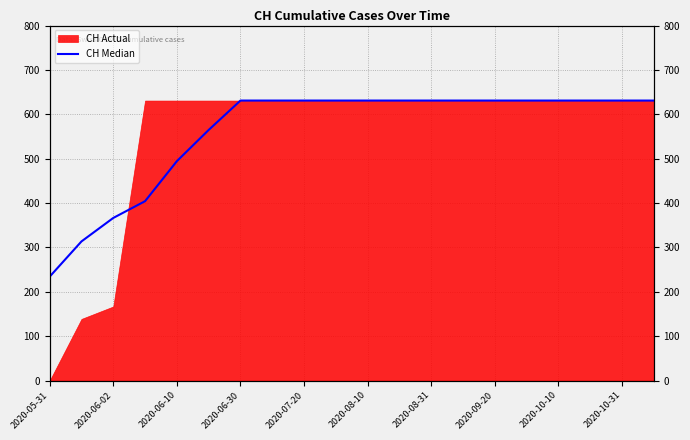

Is it true that the value at 2020-08-10 is 631.0?

True